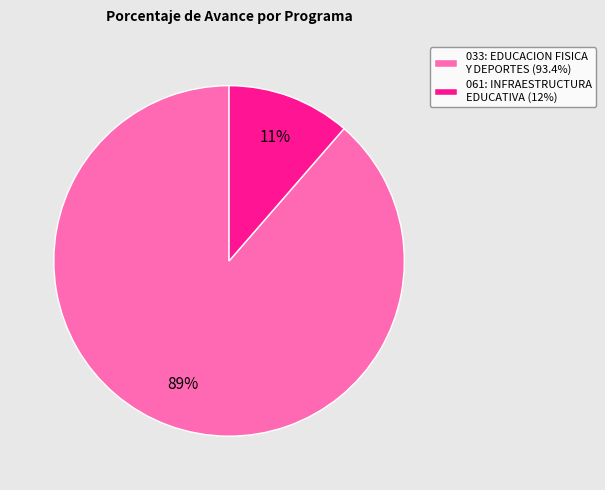

To the nearest percent, what is the combined percentage of 033: EDUCACION FISICA Y DEPORTES and 061: INFRAESTRUCTURA EDUCATIVA?

100%